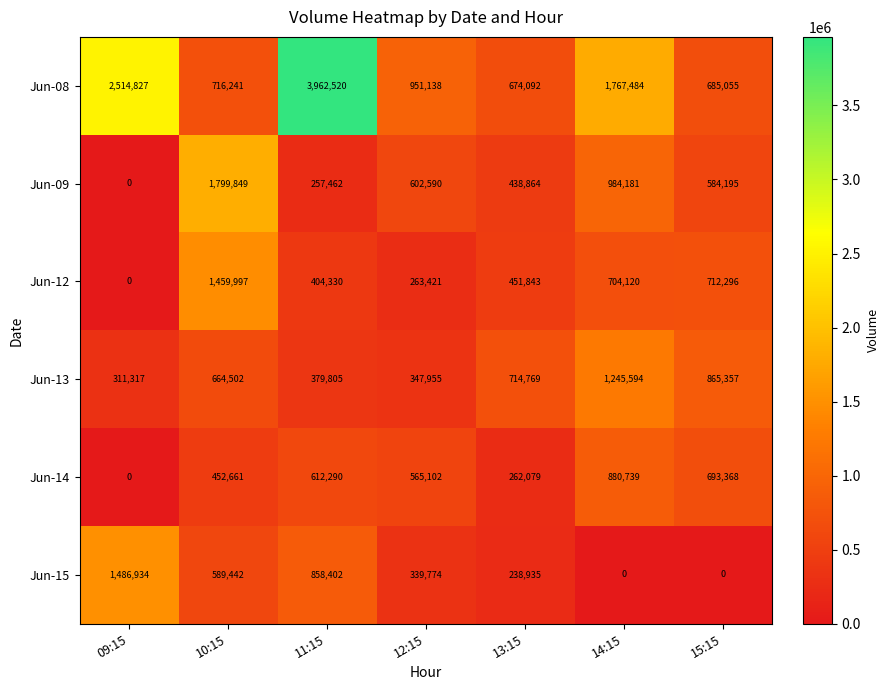

Which series has the widest spread of values?

Jun-08